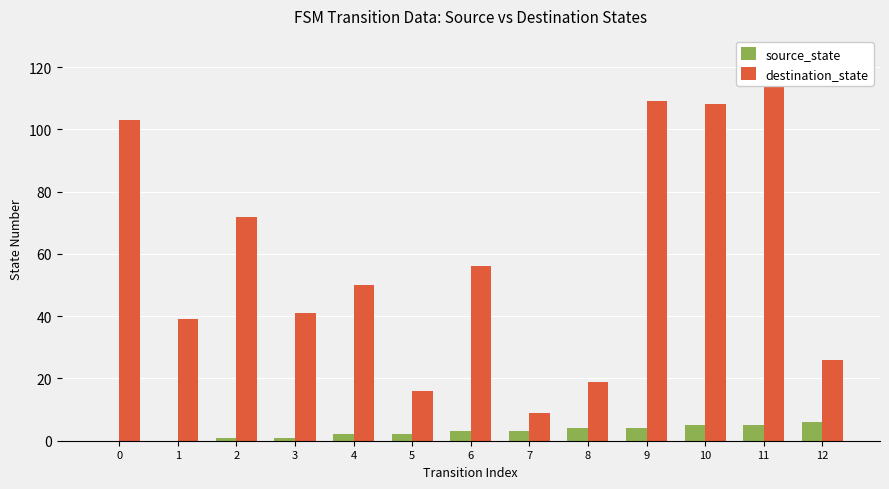

At which category does the chart reach its peak across all series?

11